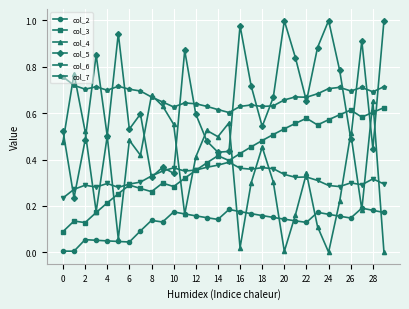

In col_4, how many points are lower than both neighbors (excluding endpoints)?

9